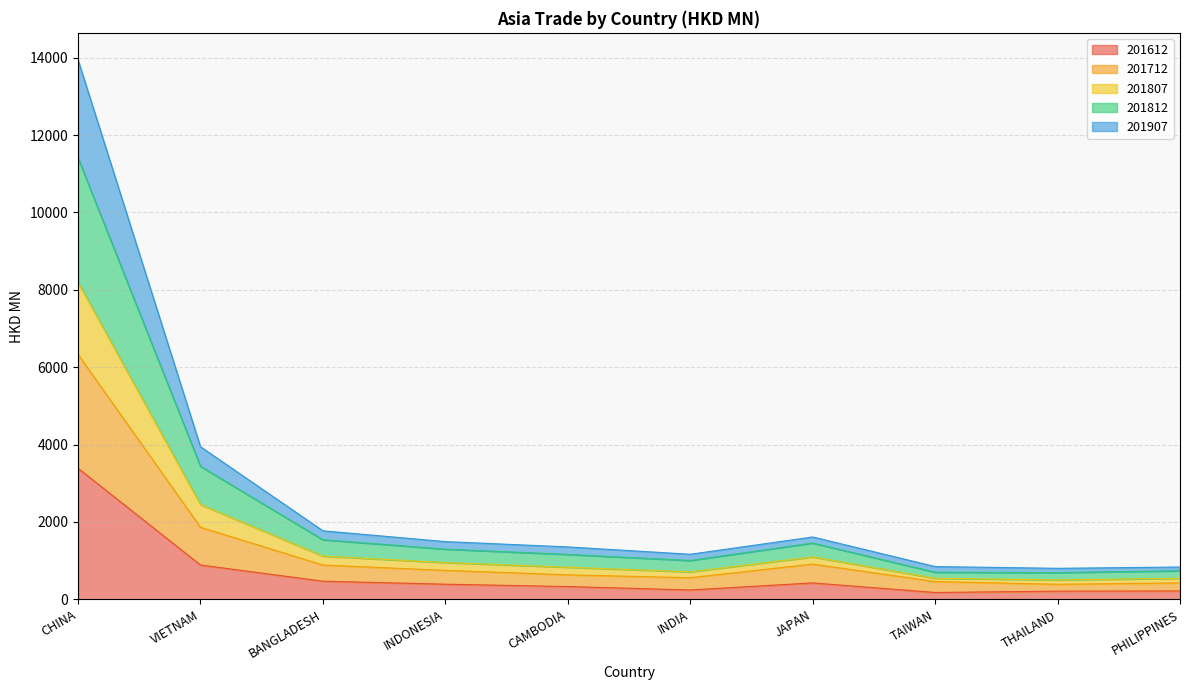

At which category is the sum across all series the highest?

CHINA